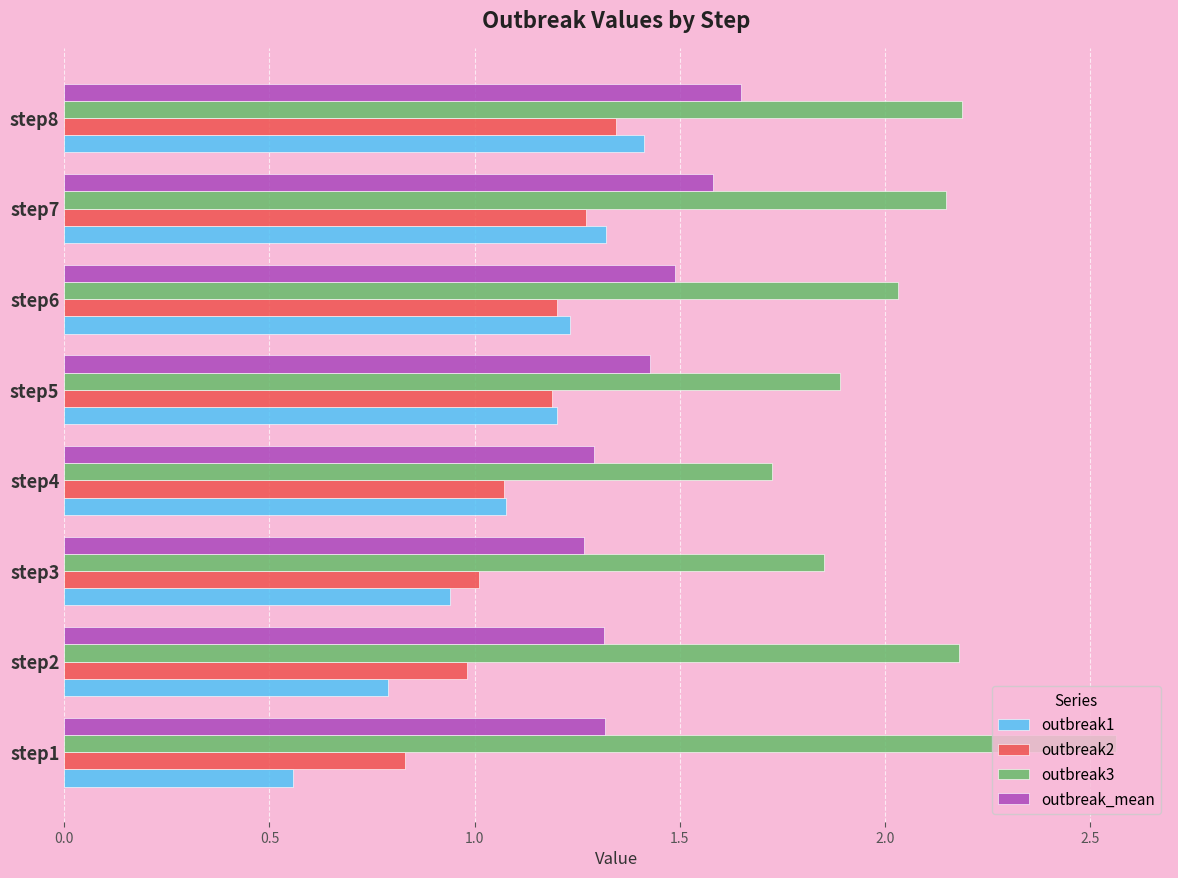

What is the minimum value for outbreak3?

1.7